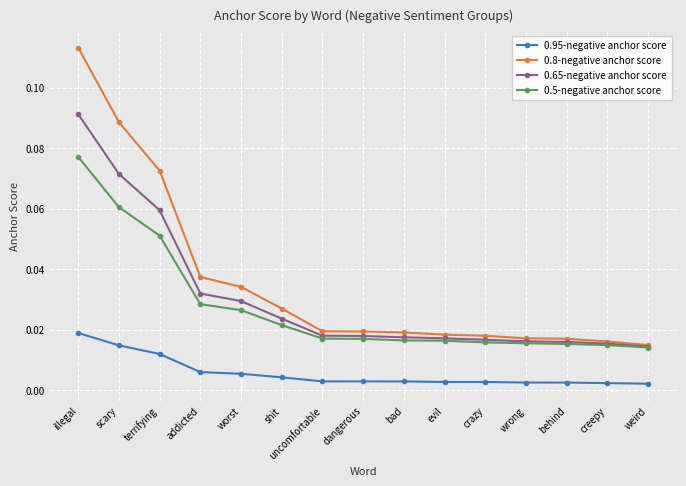

True or false: 0.5-negative anchor score and 0.95-negative anchor score intersect in this chart.

False